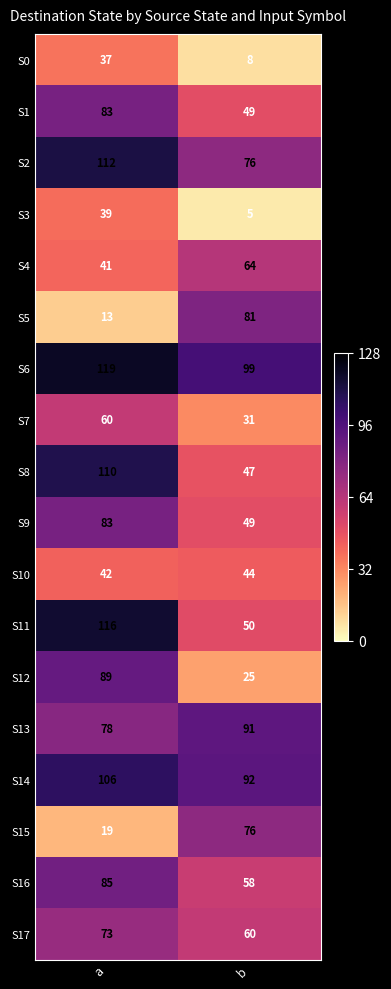

The S17 series shows 91 at b. True or false?

False